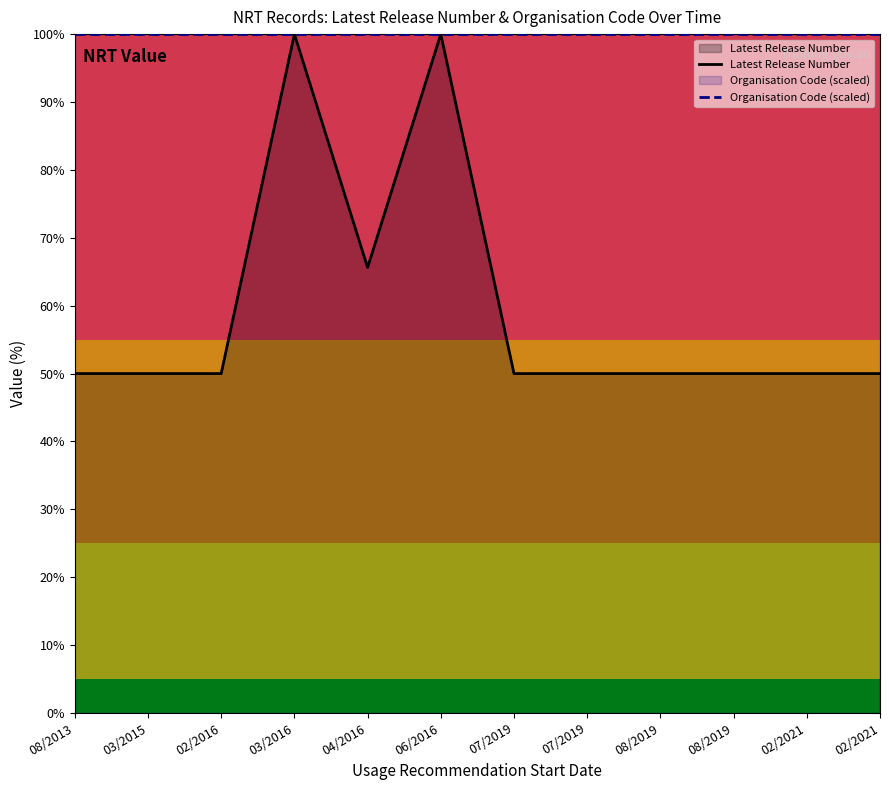

True or false: Latest Release Number has more than 1 points higher than both neighbors.

True